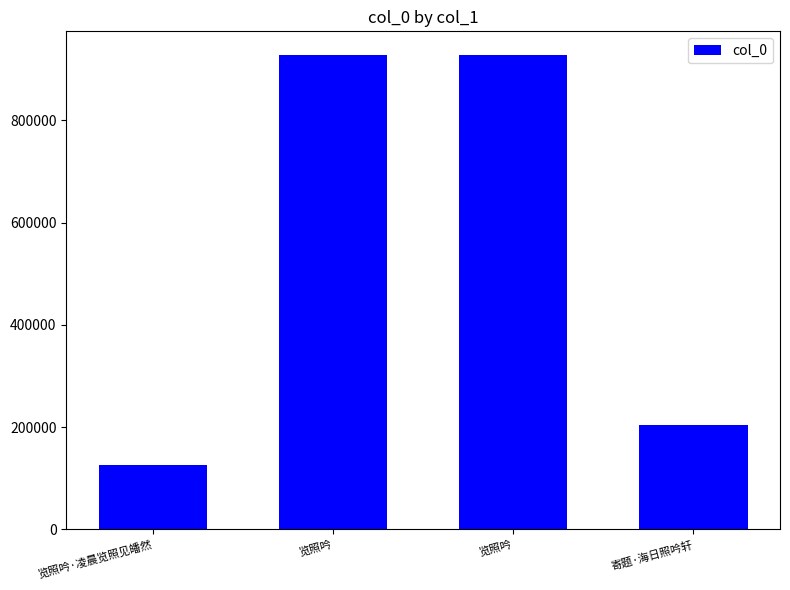

Which label corresponds to the largest value in the chart?

览照吟